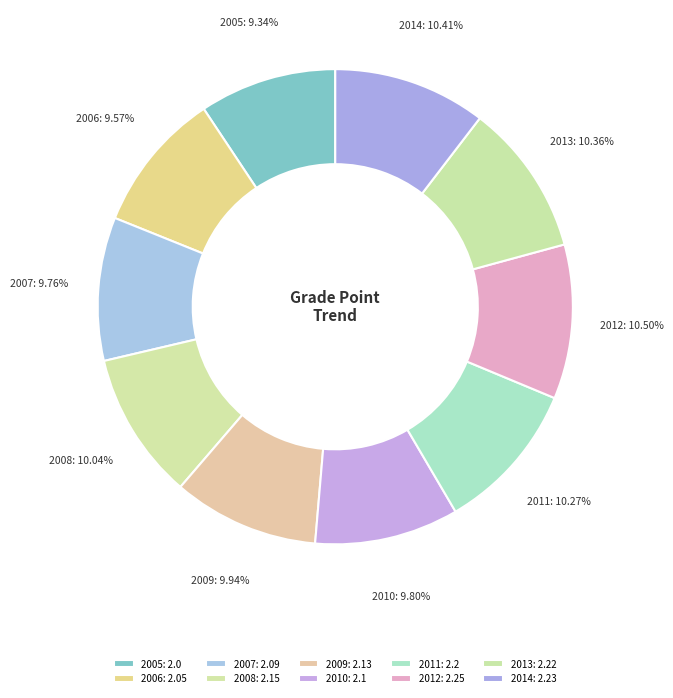

Do 2011 and 2006 together represent more than half of the pie?

No